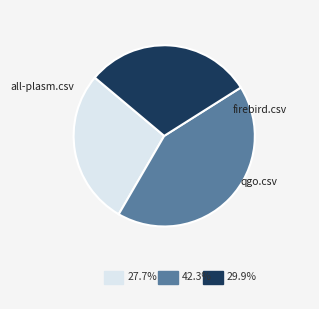

Is there any slice that represents more than half of the pie?

No